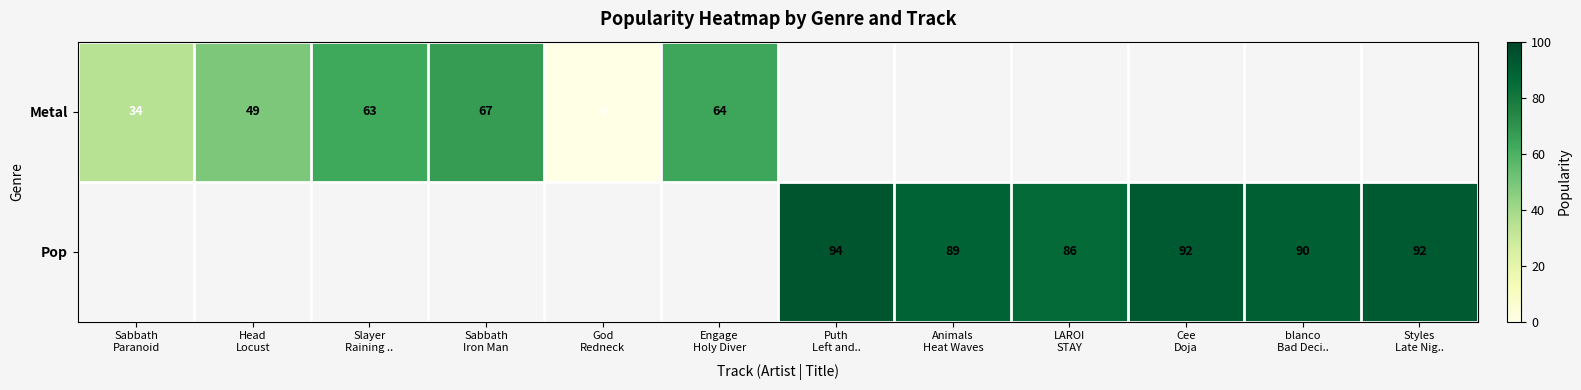

Rank the series by their average value, from lowest to highest.

Metal, Pop